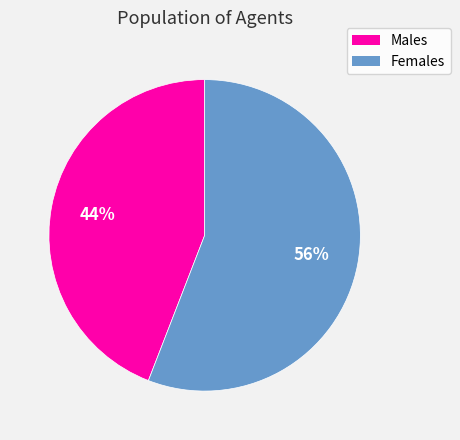

True or false: Females accounts for 56% of the total.

True